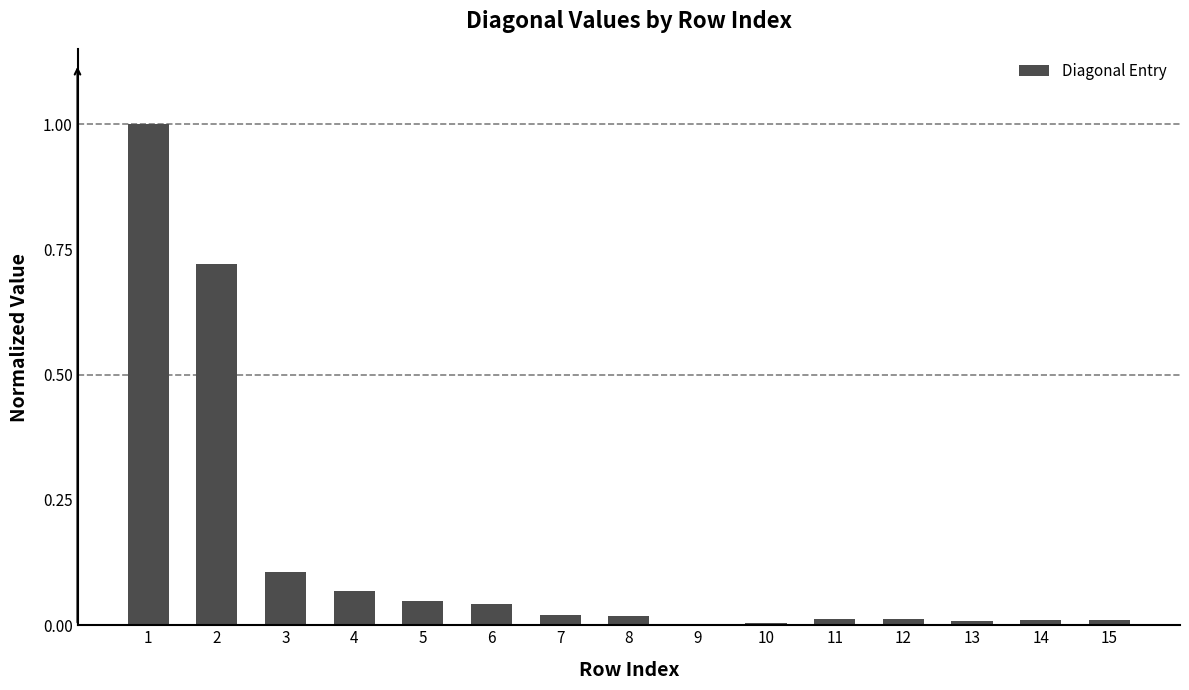

The chart shows a value of 1.0 at 2. True or false?

False